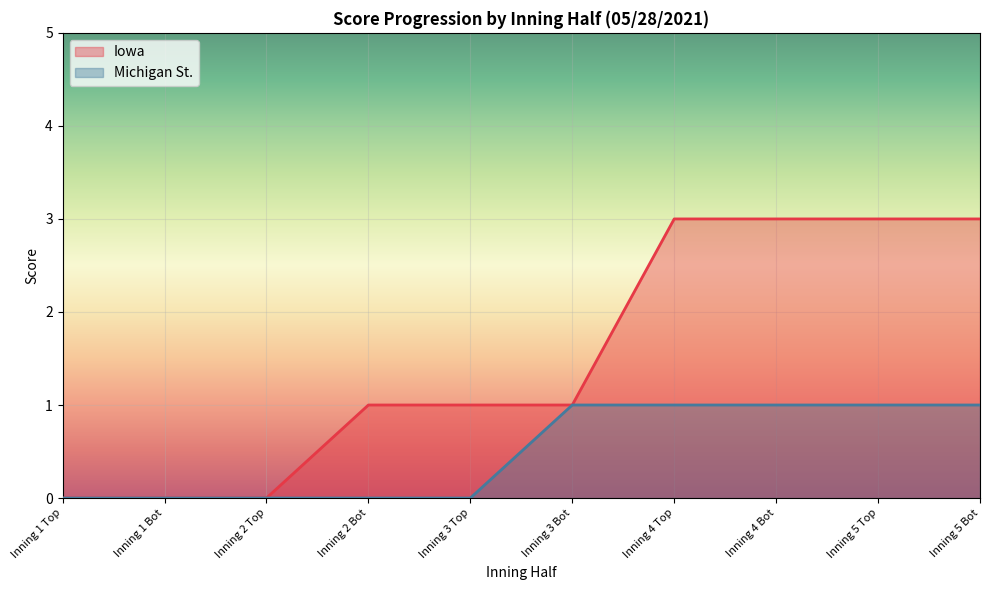

What is the label of the 10th point from the left?

Inning 5 Bot